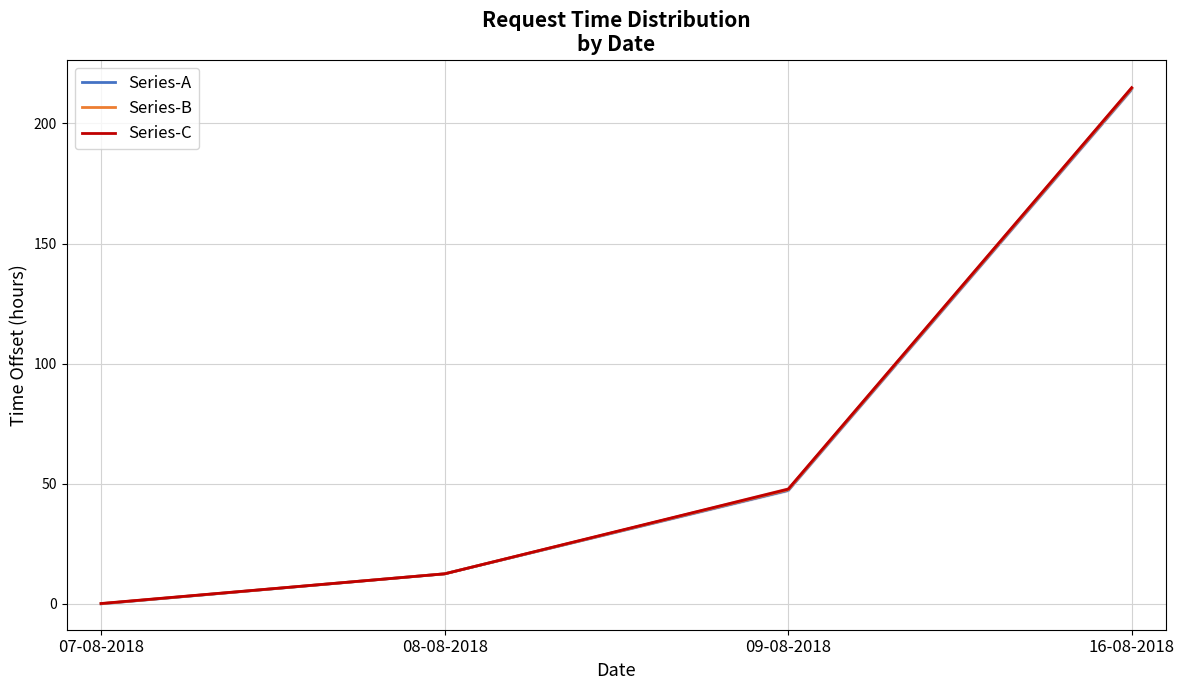

What is the maximum value shown in the chart?

214.9